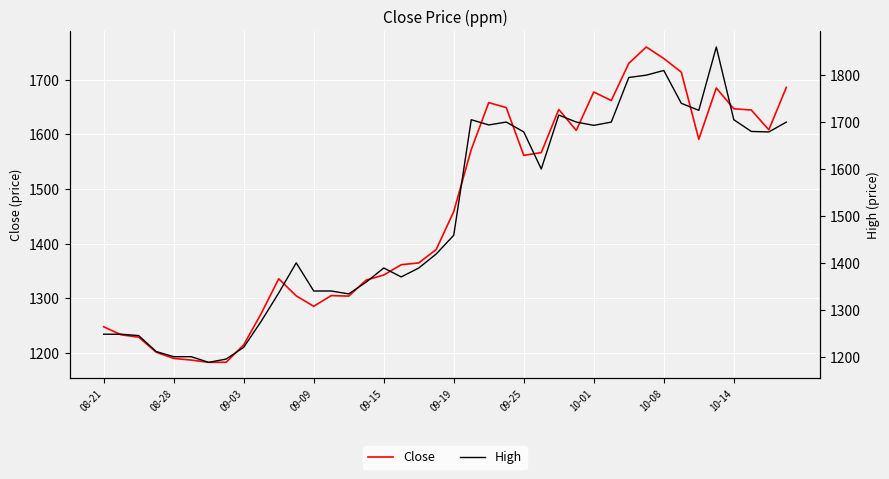

What is the minimum value for Close?

1182.8